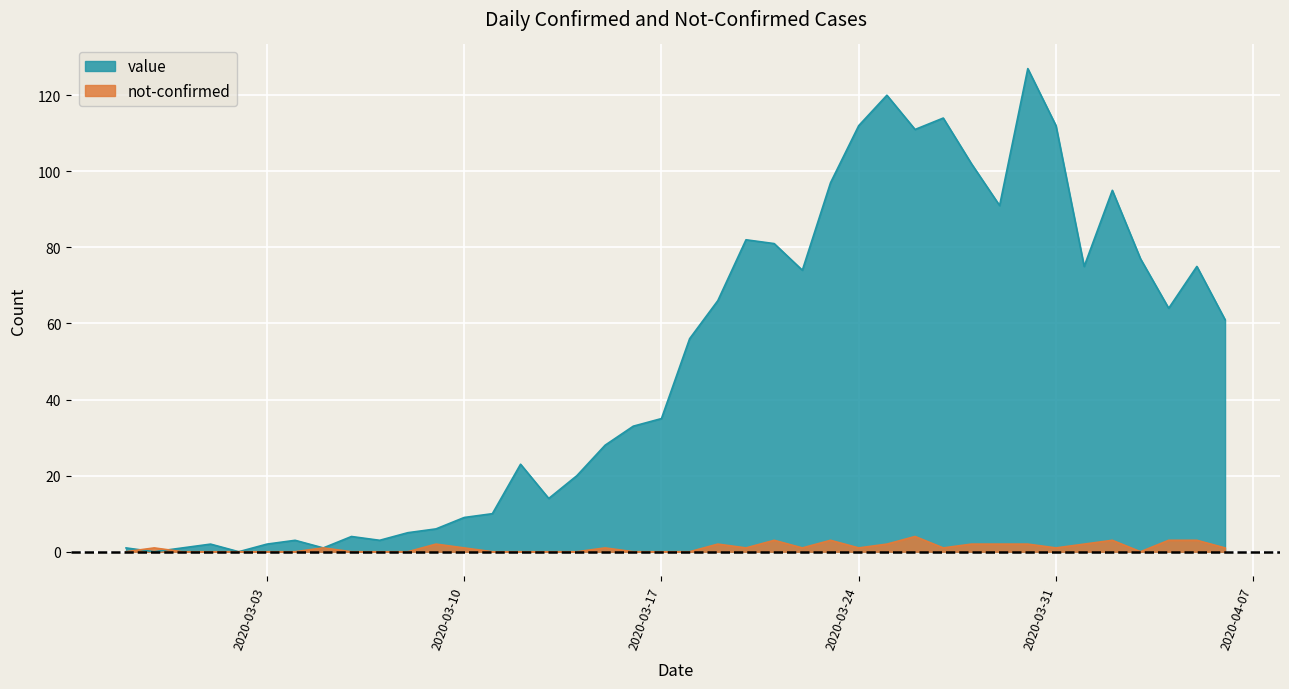

What is the difference between the maximum and second lowest values in the not-confirmed series?

4